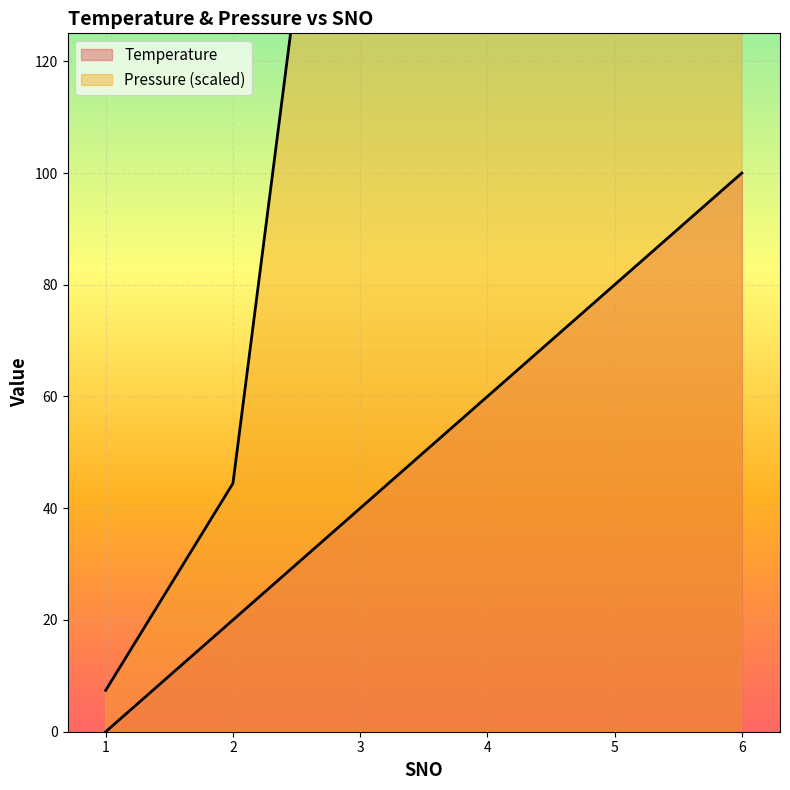

What is the sum of all Temperature values?

300.0